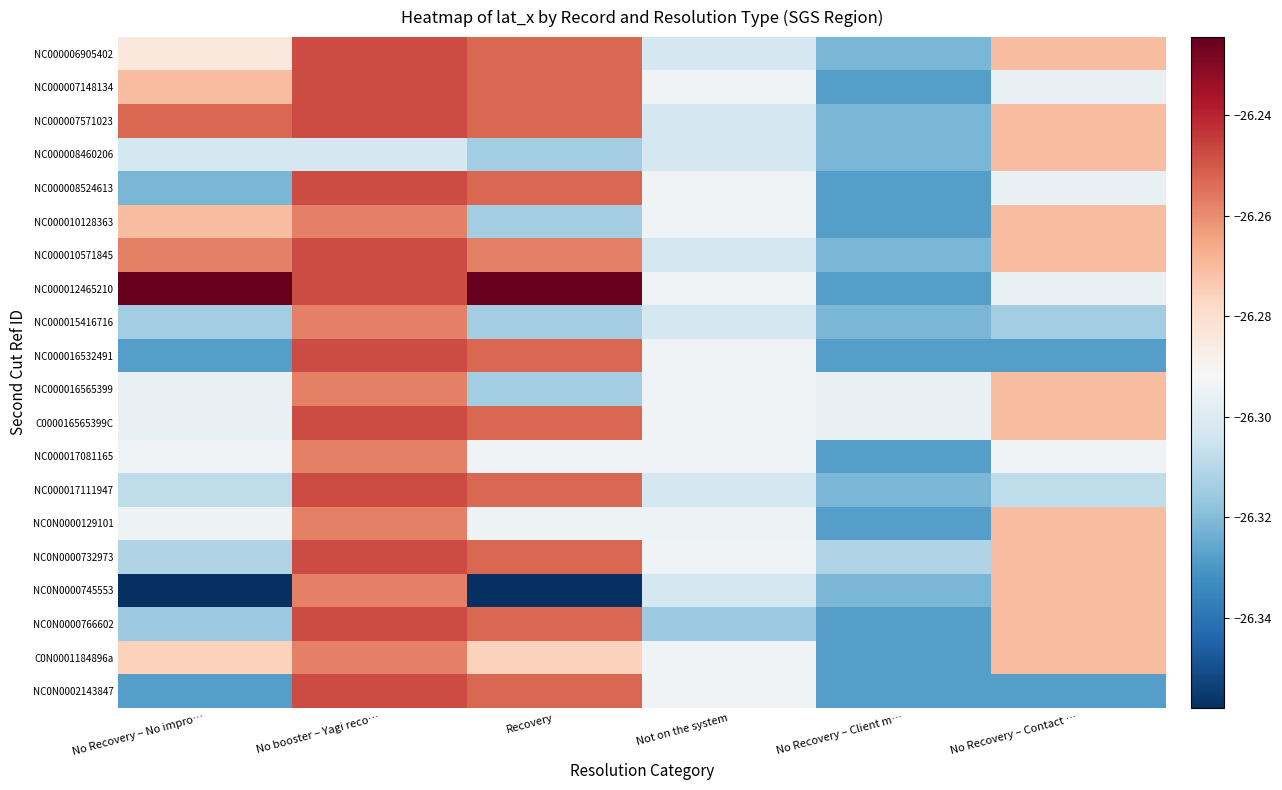

At which category does the chart reach its minimum across all series?

No Recovery – No impro…